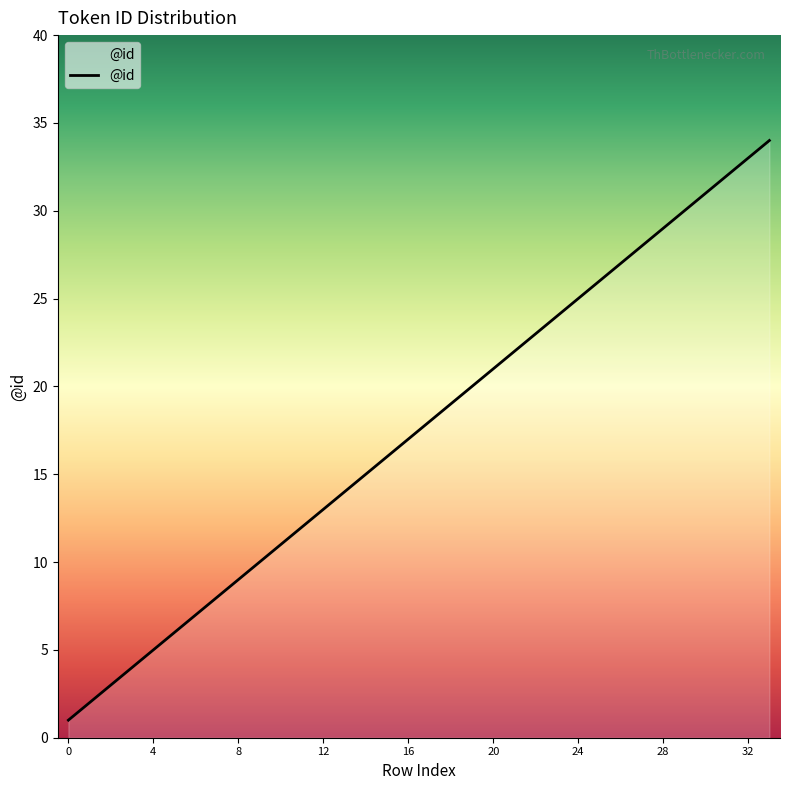

Count the number of categories in the chart.

34